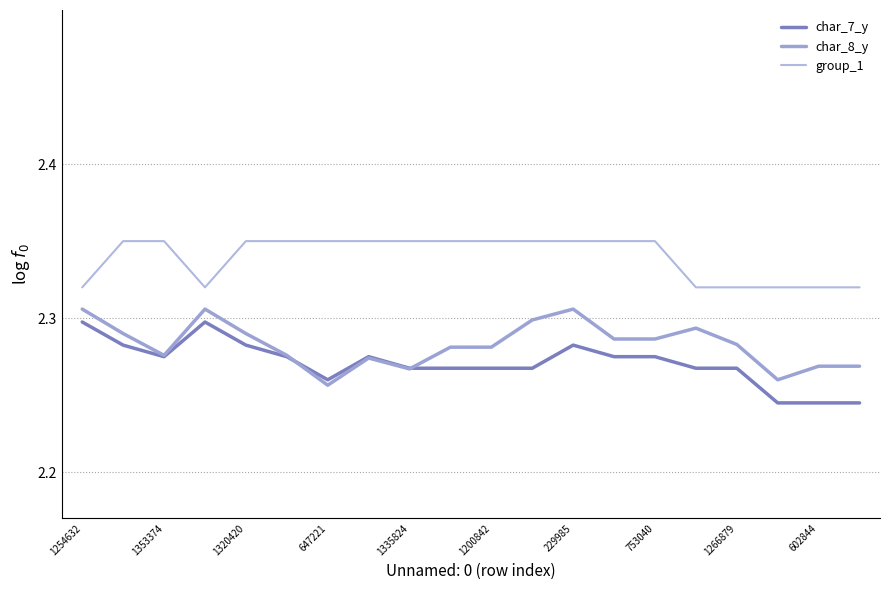

True or false: group_1 and char_8_y intersect in this chart.

False